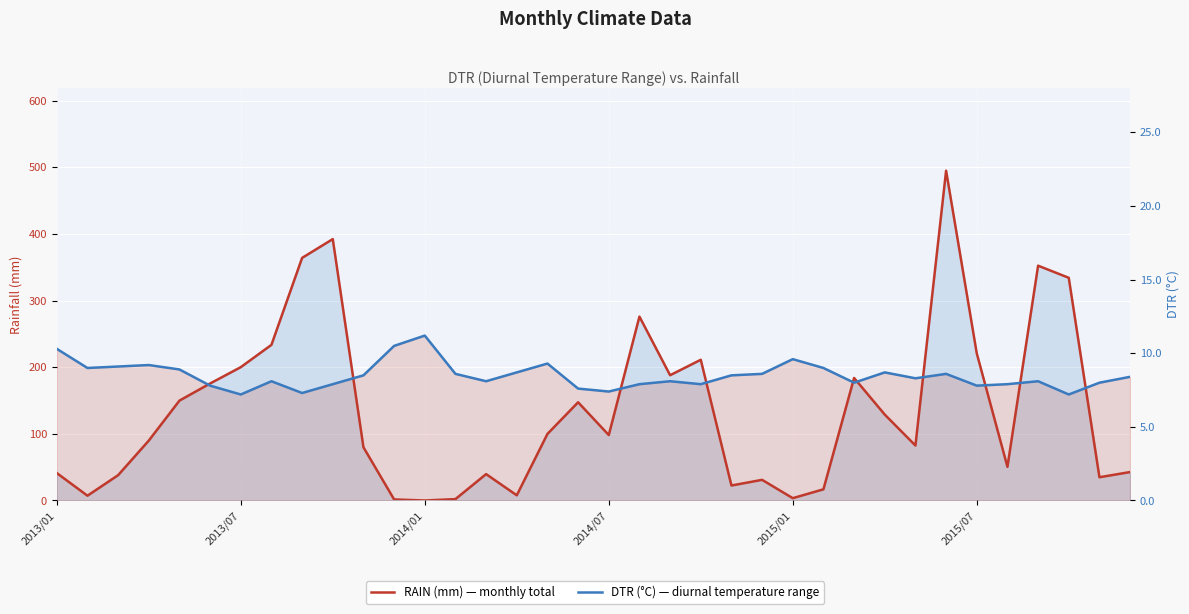

After their last crossing, which series has the higher values: RAIN (mm) or DTR (°C)?

RAIN (mm)